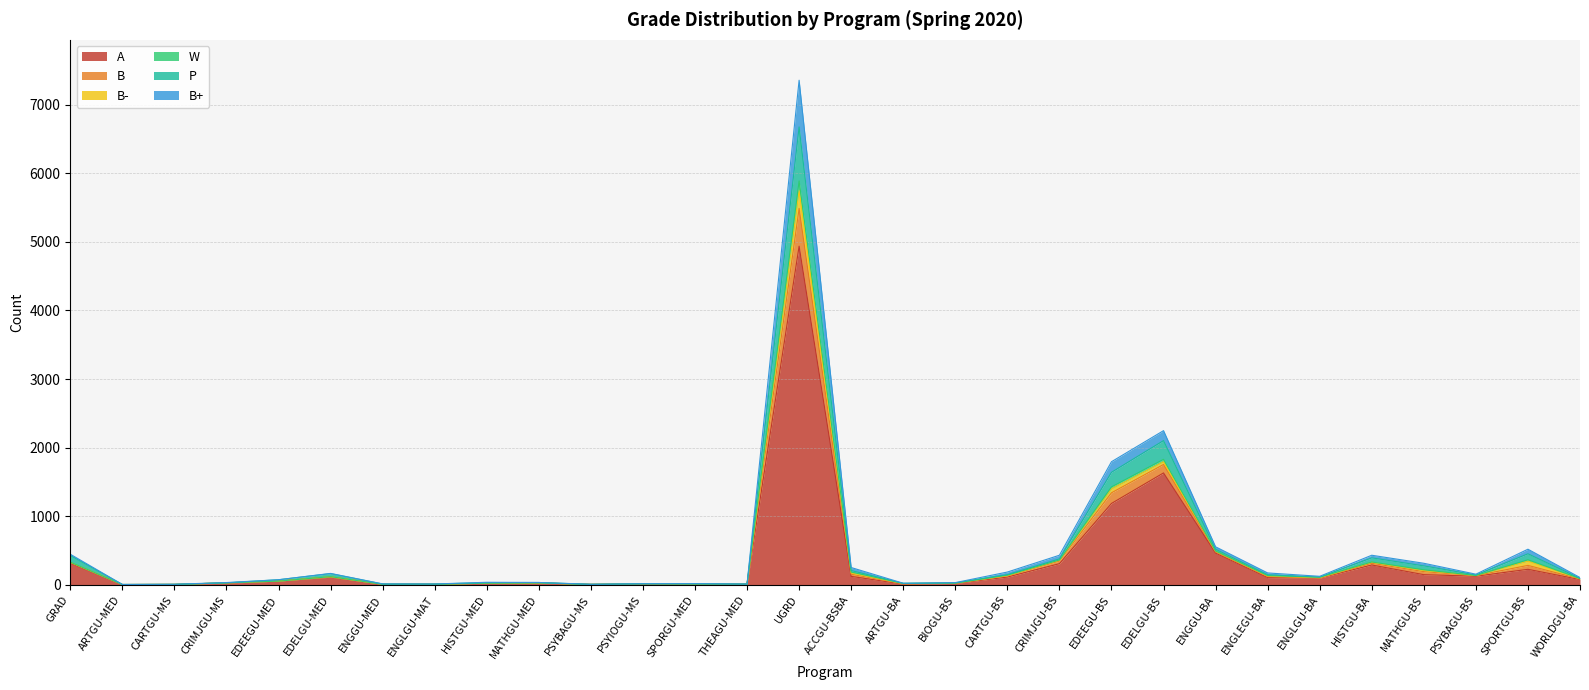

Between PSYBAGU-BS and CRIMJGU-BS, which is larger?

CRIMJGU-BS